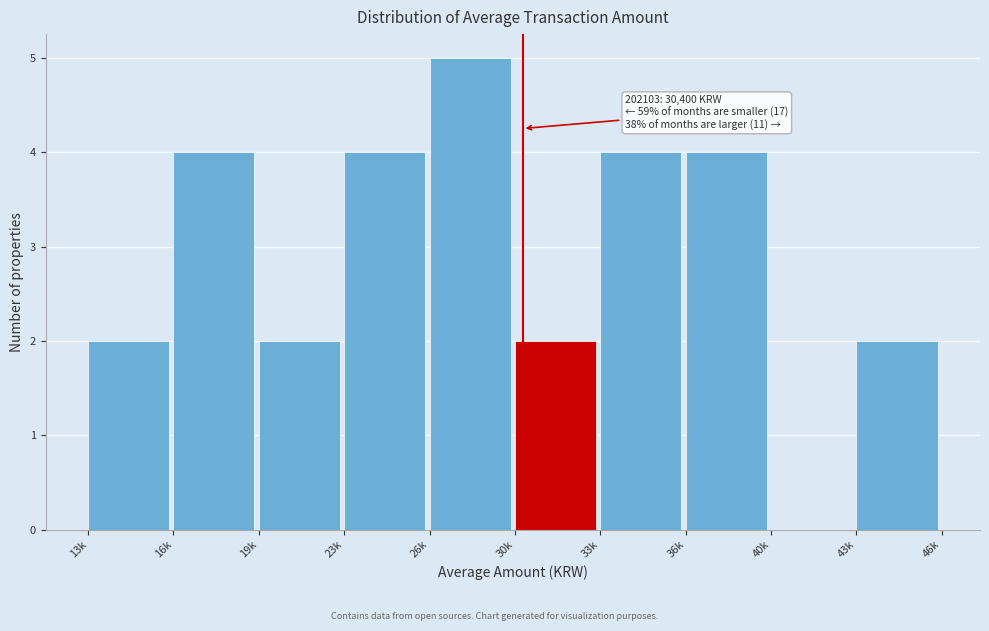

Reading right to left, transcribe all the data shown in this chart.

43k=2	40k=0	36k=4	33k=4	30k=2	26k=5	23k=4	19k=2	16k=4	13k=2